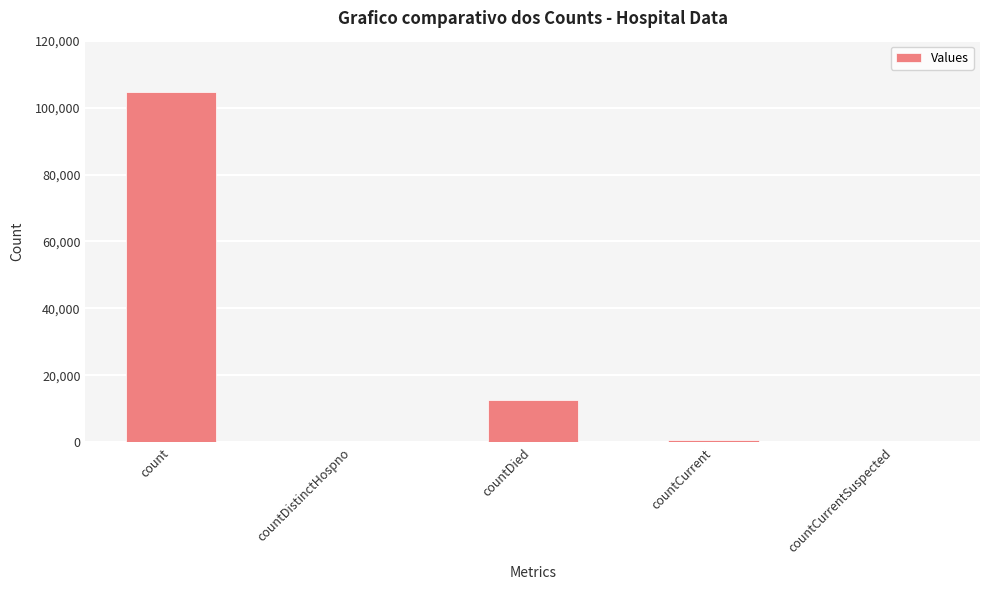

At which category does the chart reach its peak across all series?

count